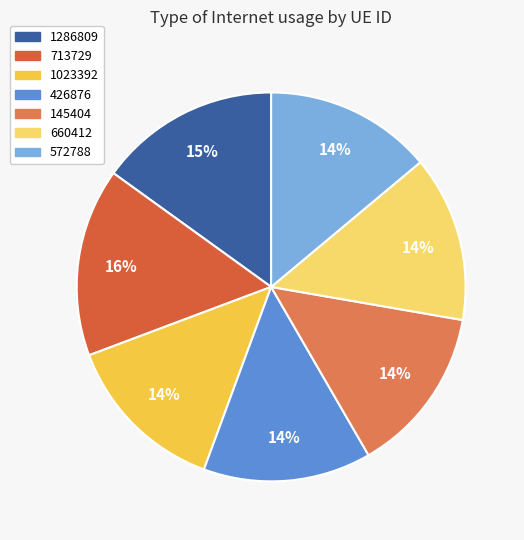

Count the number of slices in the pie.

7